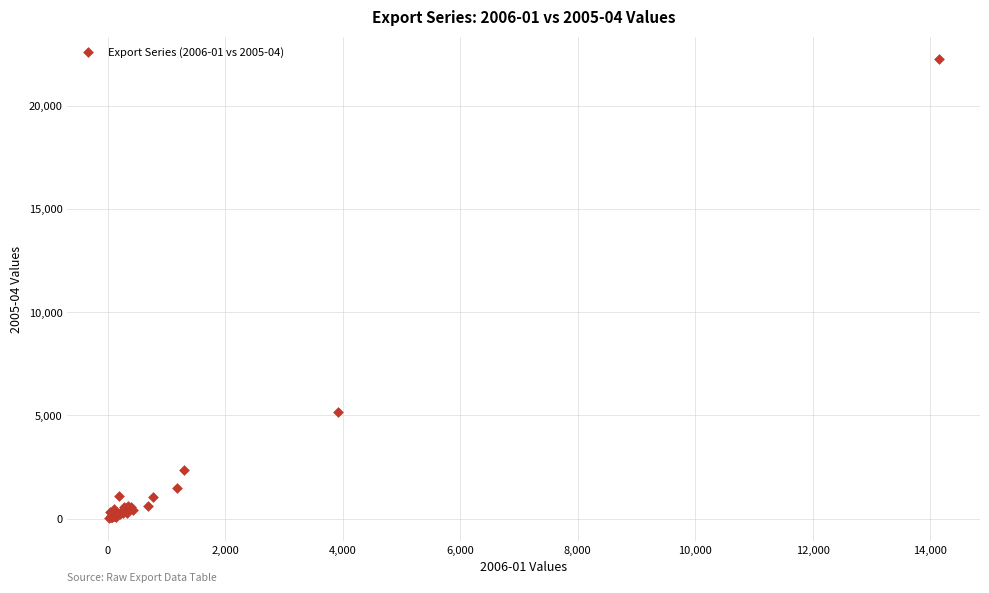

What Y value in the scatter plot is closest to 11144?

5172